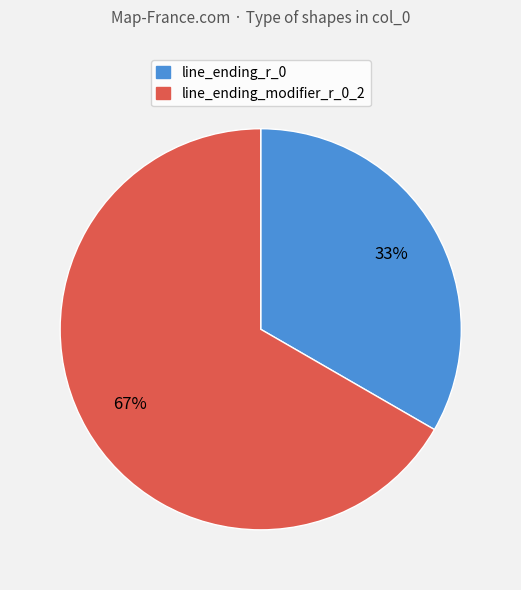

What percentage is the line_ending_modifier_r_0_2 slice, to the nearest percent?

67%